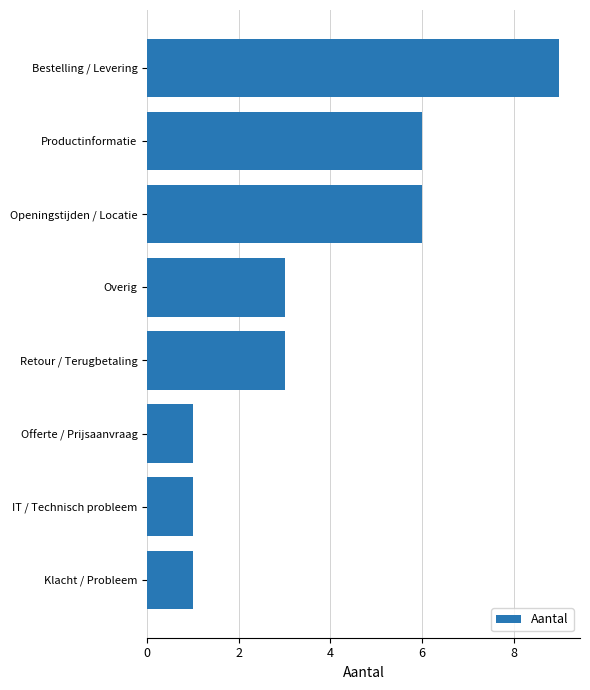

What is the greatest value displayed?

9